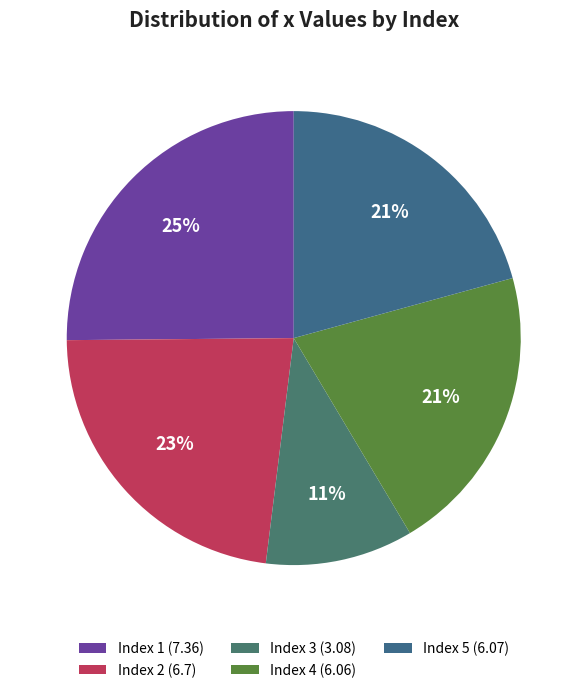

Is there any slice that represents more than half of the pie?

No